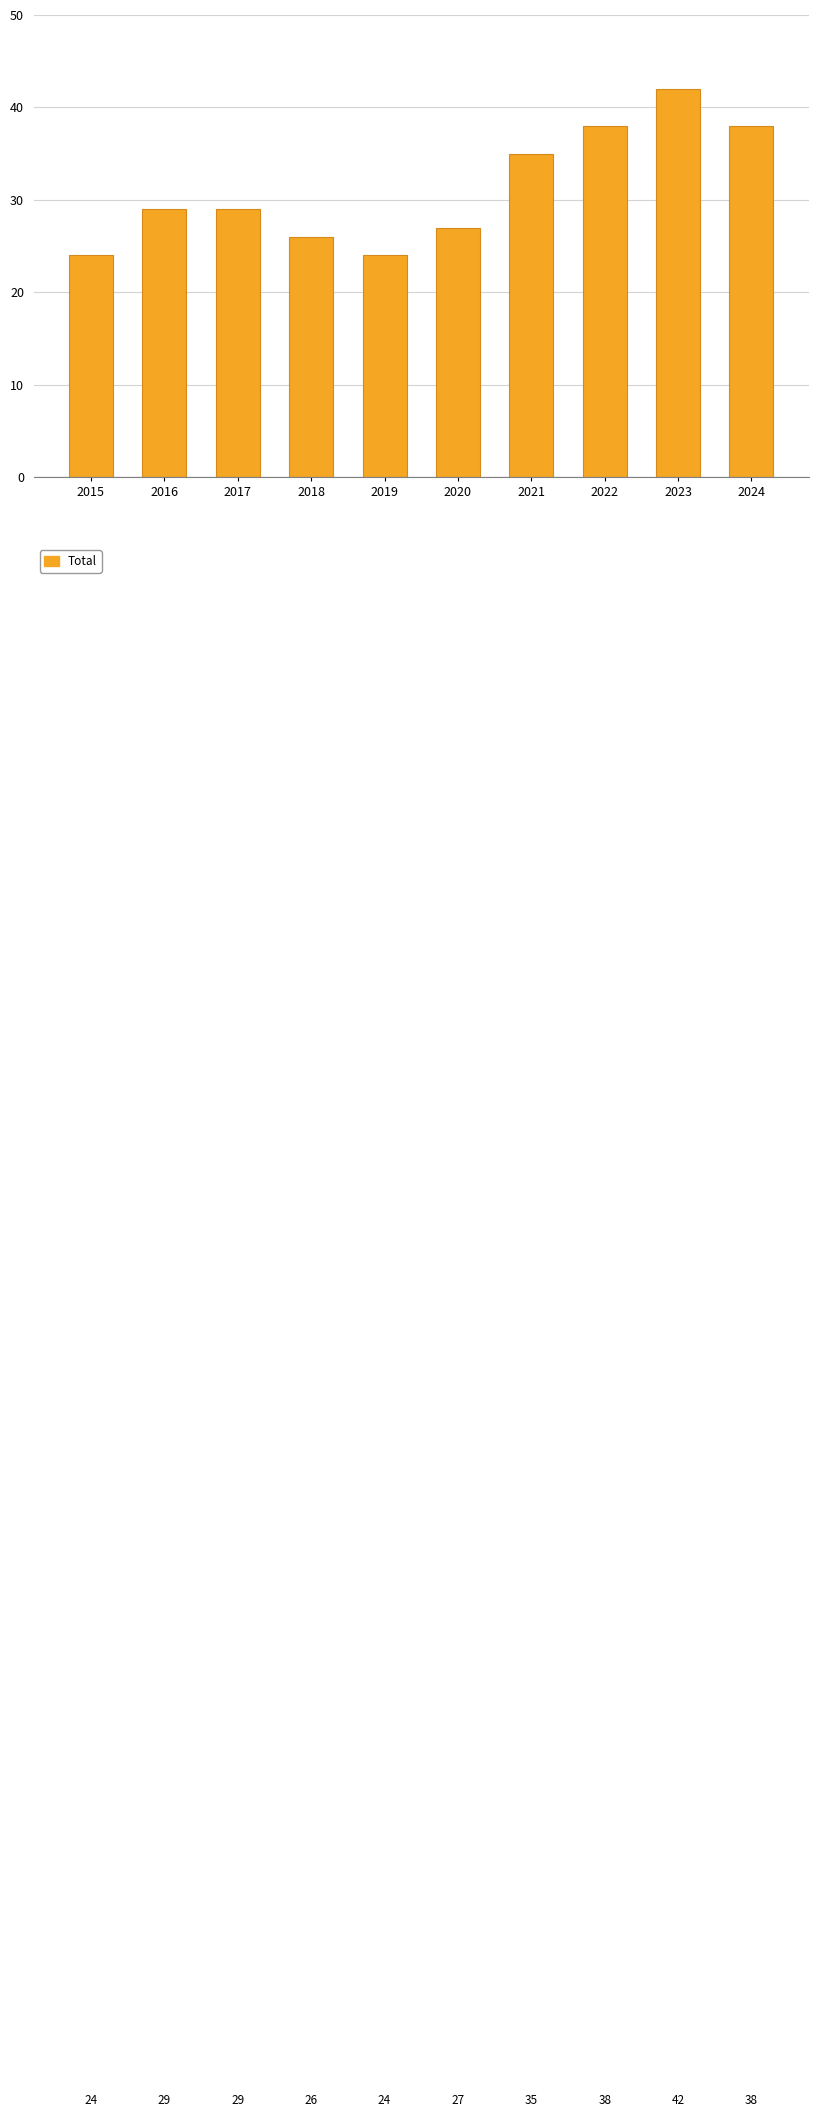

What is the minimum value shown in the chart?

24